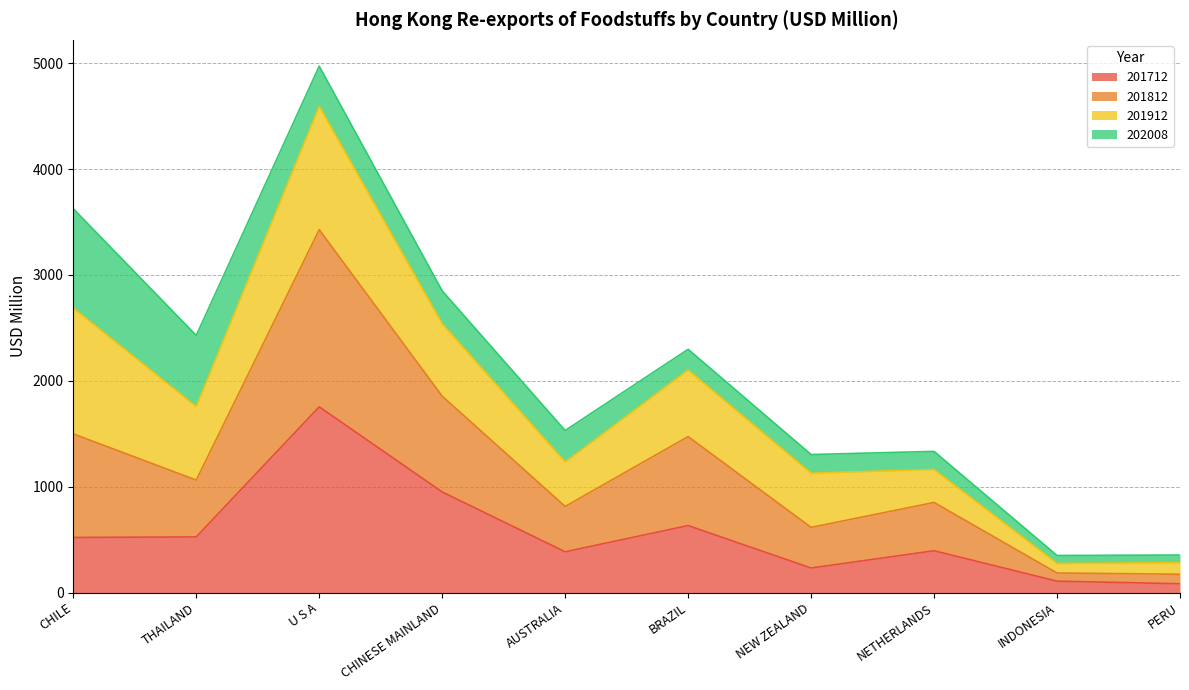

True or false: 201812 has more than 1 points higher than both neighbors.

True